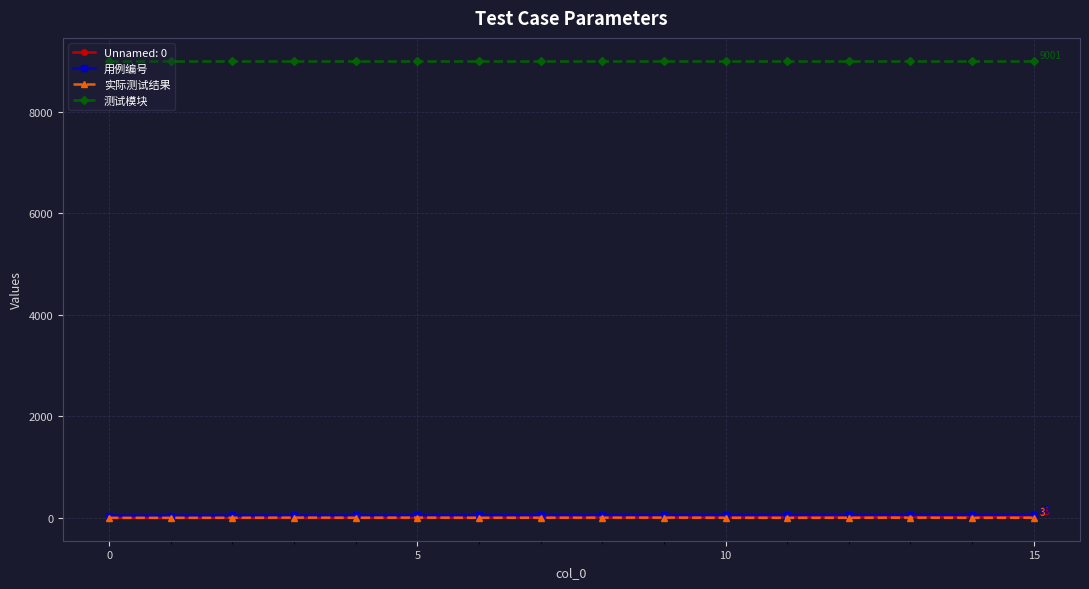

At how many categories does at least one series exceed 3960?

16